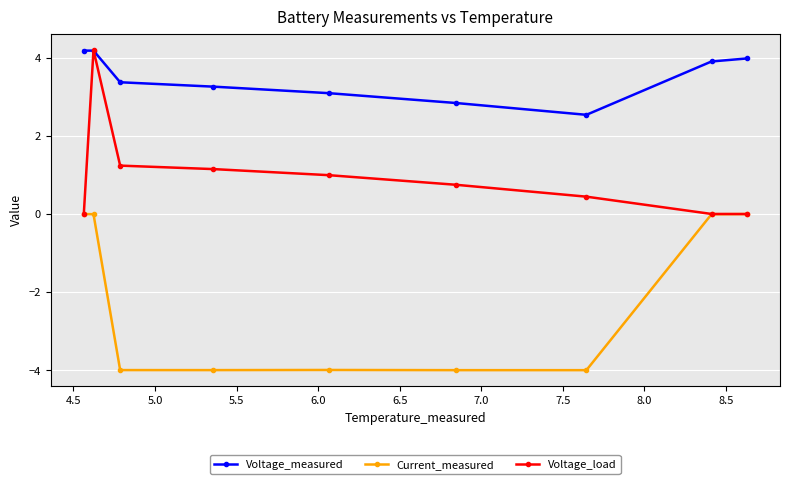

Rank the series by their average value, from highest to lowest.

Voltage_measured, Voltage_load, Current_measured